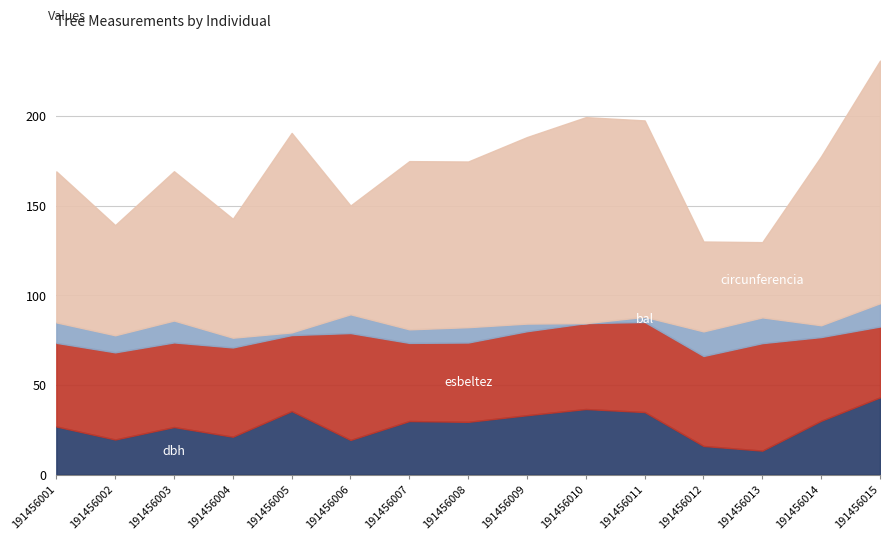

Reading left to right, transcribe all the data shown in this chart.

dbh: 191456001=26.8	191456002=19.6	191456003=26.5	191456004=21.1	191456005=35.4	191456006=19.3	191456007=29.9	191456008=29.4	191456009=33.1	191456010=36.5	191456011=34.9	191456012=15.9	191456013=13.3	191456014=30.0	191456015=43.0
esbeltez: 191456001=46.6	191456002=48.6	191456003=47.2	191456004=49.8	191456005=42.4	191456006=59.6	191456007=43.5	191456008=44.2	191456009=46.8	191456010=47.9	191456011=50.2	191456012=50.2	191456013=59.9	191456014=46.7	191456015=39.5
bal: 191456001=11.4	191456002=9.5	191456003=12.2	191456004=5.4	191456005=1.5	191456006=10.5	191456007=7.6	191456008=8.6	191456009=4.2	191456010=0.0	191456011=2.9	191456012=13.7	191456013=14.3	191456014=6.6	191456015=13.0
circunferencia_normal: 191456001=84.2	191456002=61.4	191456003=83.2	191456004=66.3	191456005=111.2	191456006=60.6	191456007=93.8	191456008=92.4	191456009=104.0	191456010=114.8	191456011=109.5	191456012=50.1	191456013=41.9	191456014=94.2	191456015=135.2